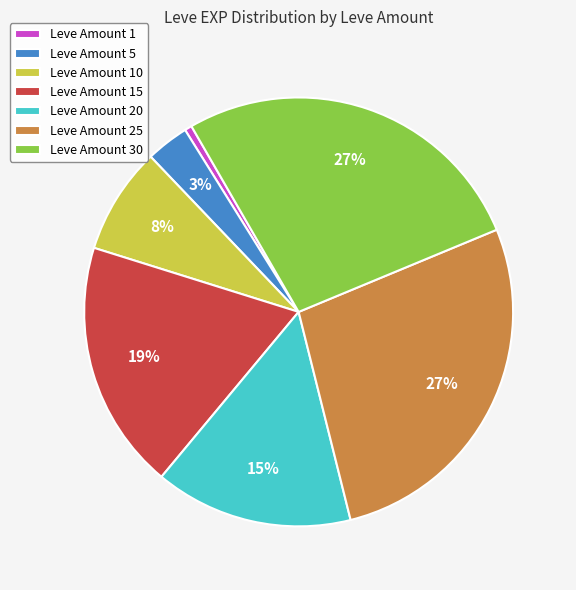

Does Leve Amount 30 represent more than half of the total?

No